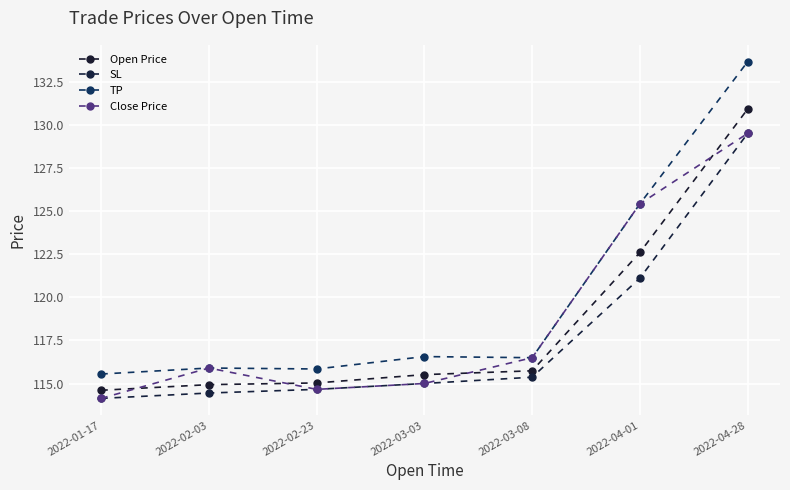

The Open Price series shows 63.3 at 2022-02-03. True or false?

False